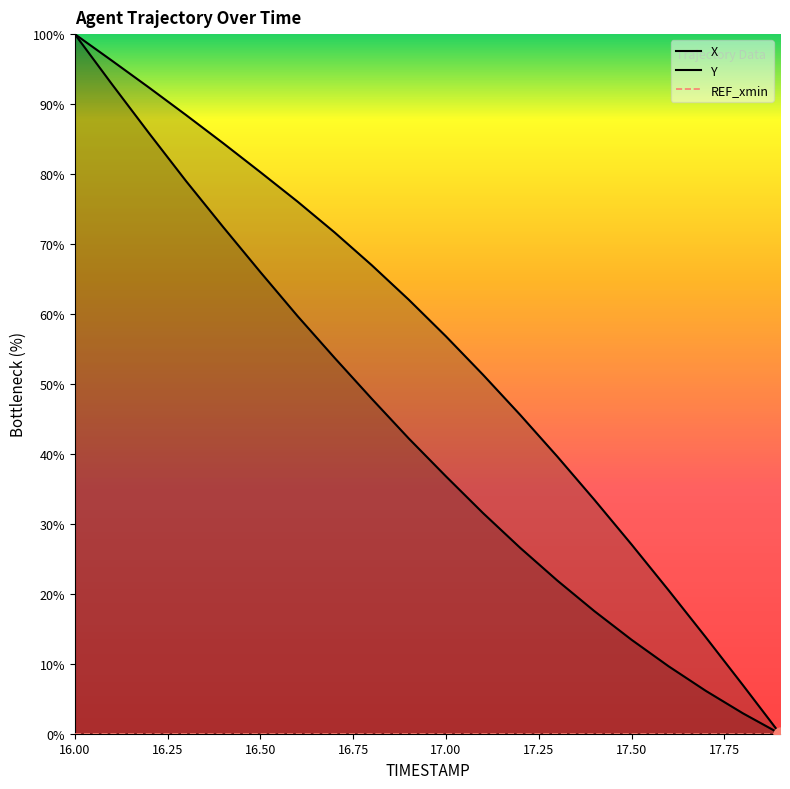

Which series has the largest Y range (max minus min)?

X